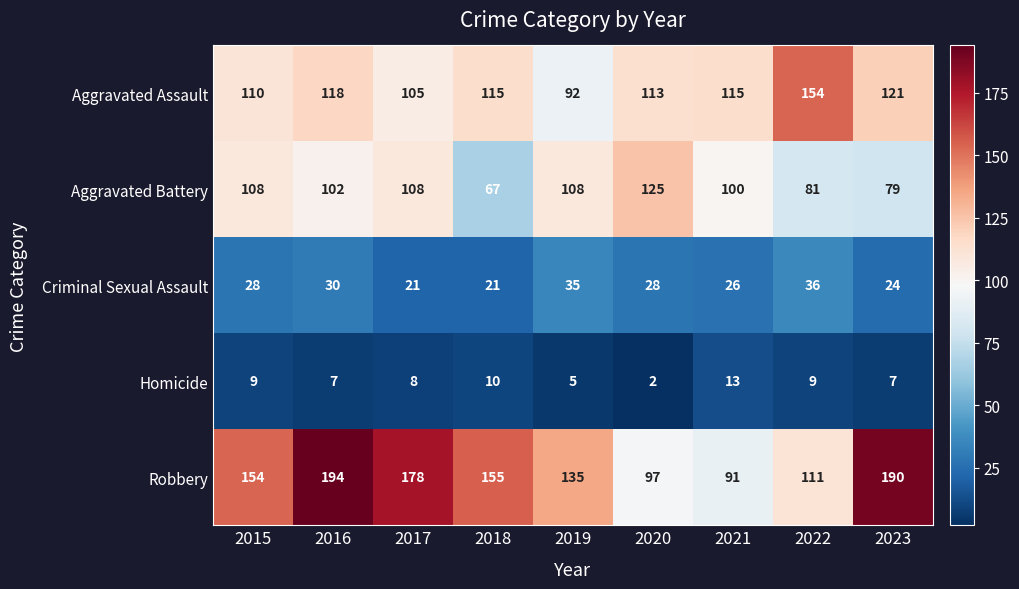

At how many categories does at least one series exceed 132?

7